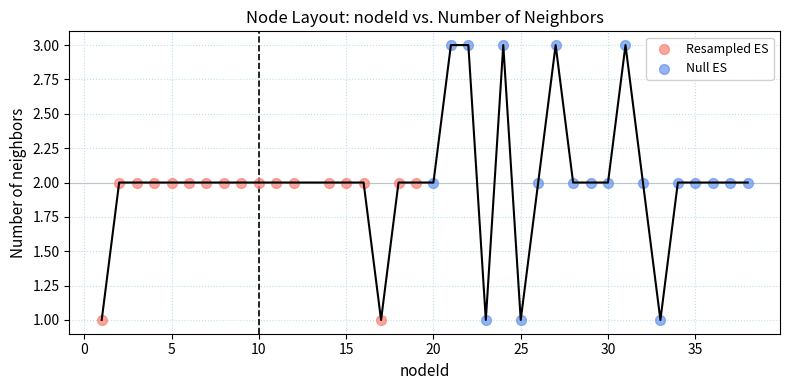

Which series has the largest Y range (max minus min)?

Null ES